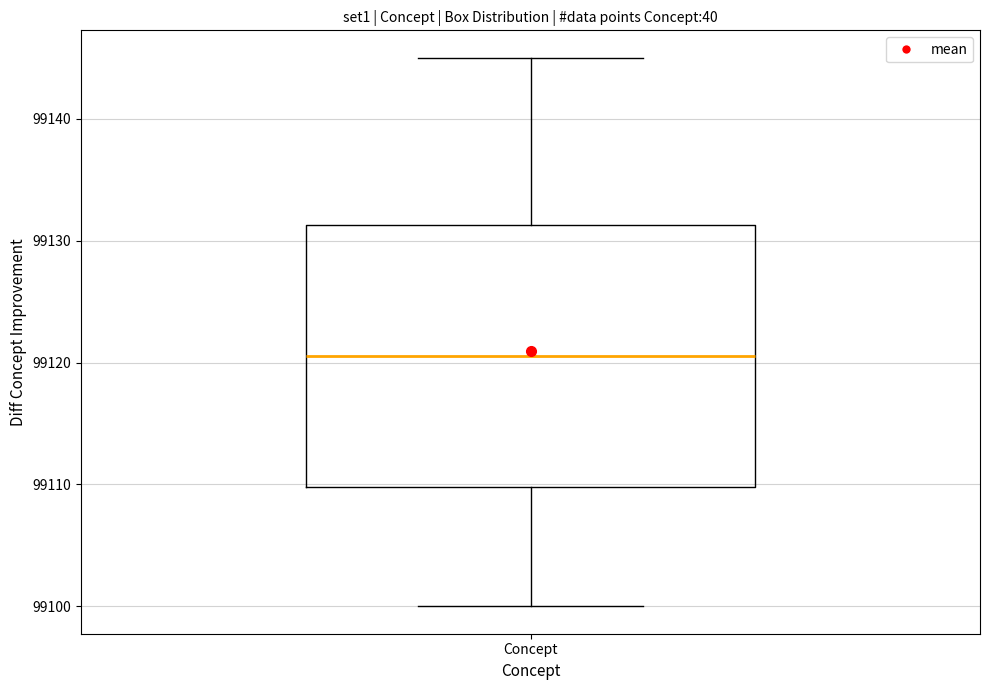

Transcribe this box plot: give where the median line is, the range the box spans, and where the two whiskers end, as read against the y-axis. The values are not printed on the chart, so give them approximately, as read against the axis.

median 99121, box 99110 to 99131, whiskers 99100 to 99145